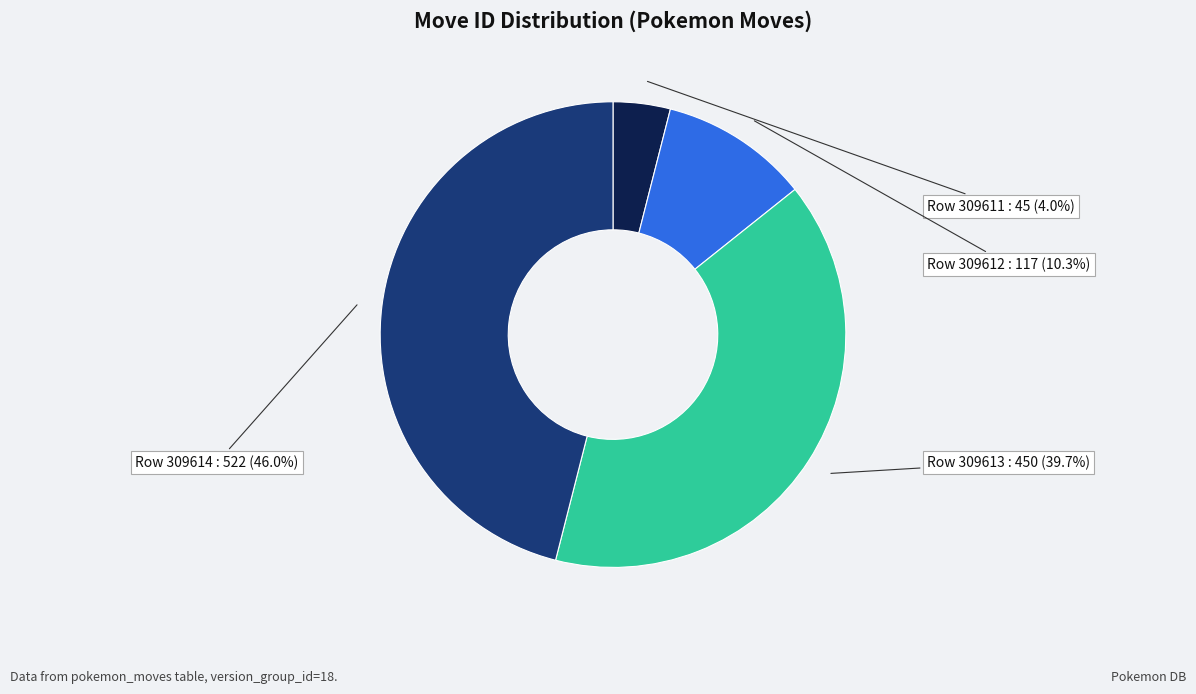

Is there a majority slice in this chart?

No